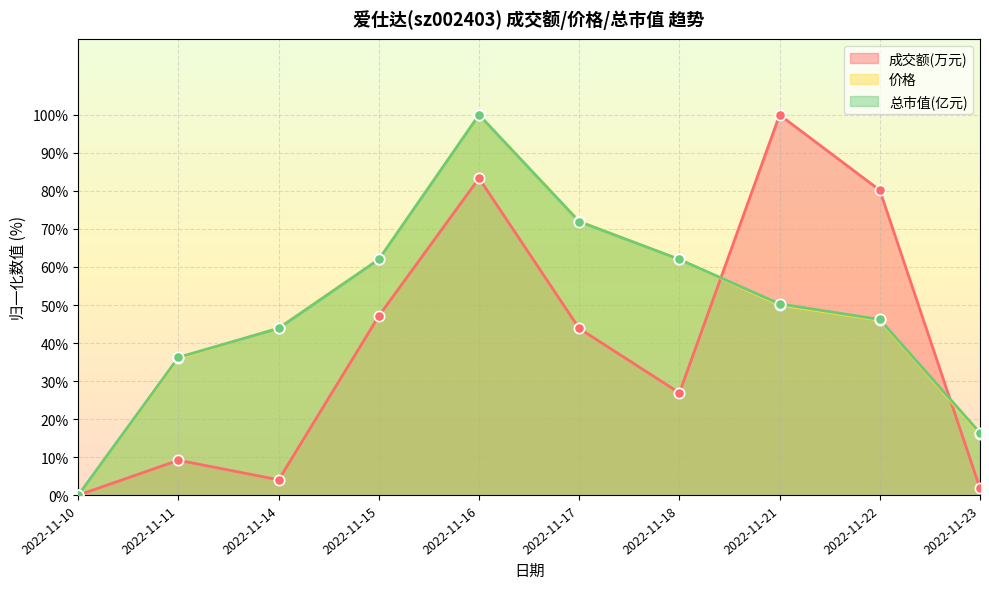

Which series has the largest Y range (max minus min)?

成交额(万元)